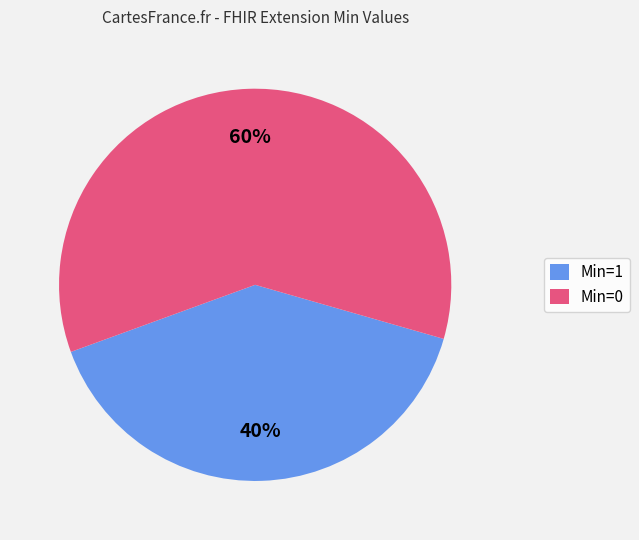

To the nearest percent, what is the difference between the largest and smallest slice percentages?

20%